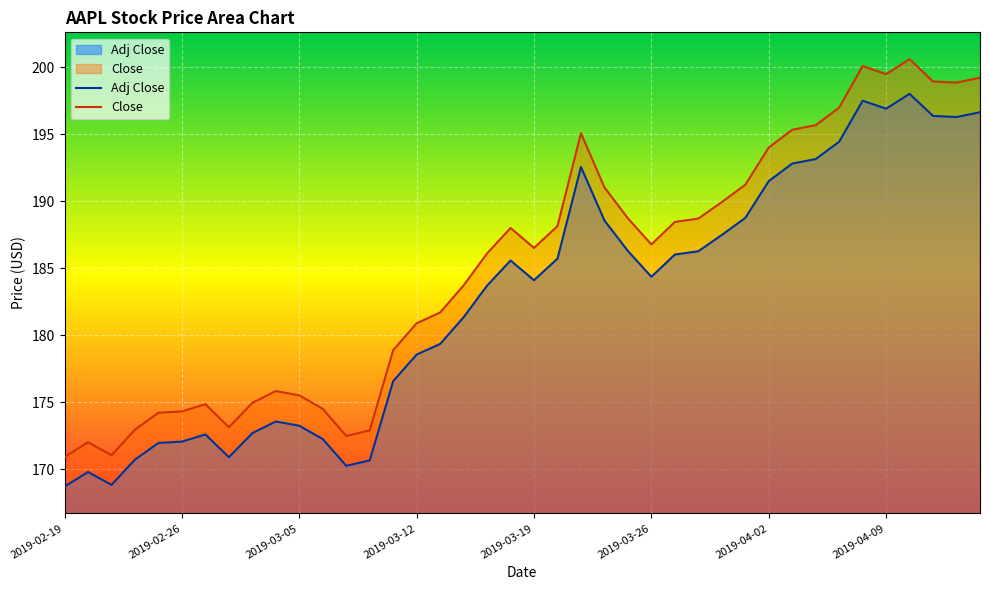

True or false: Close has a value of 76.4 at 2019-04-04.

False